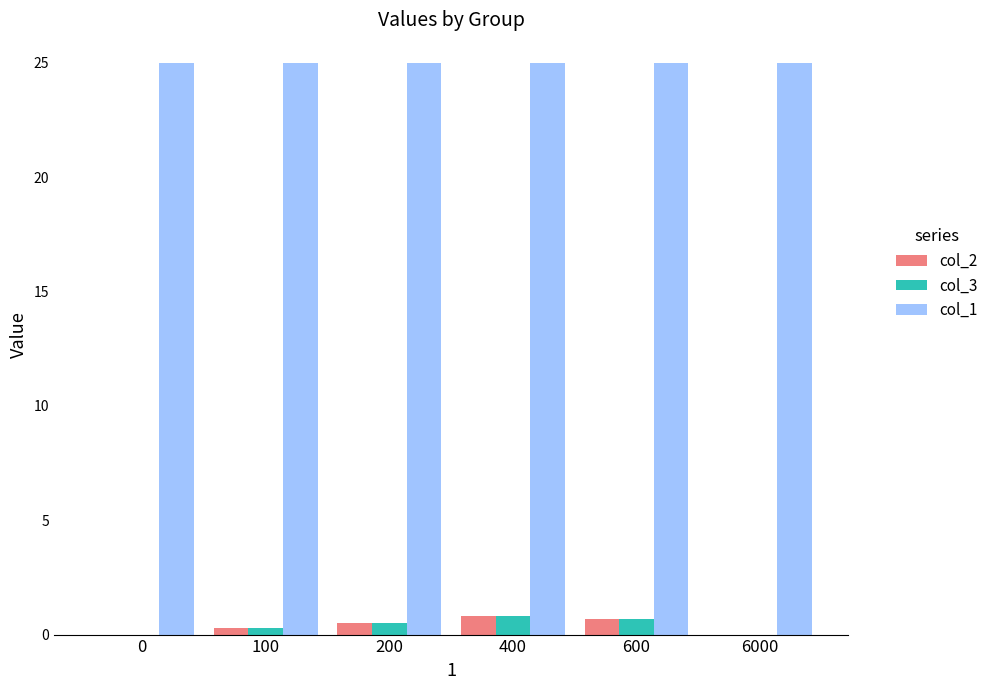

What is the maximum value shown in the chart?

25.0